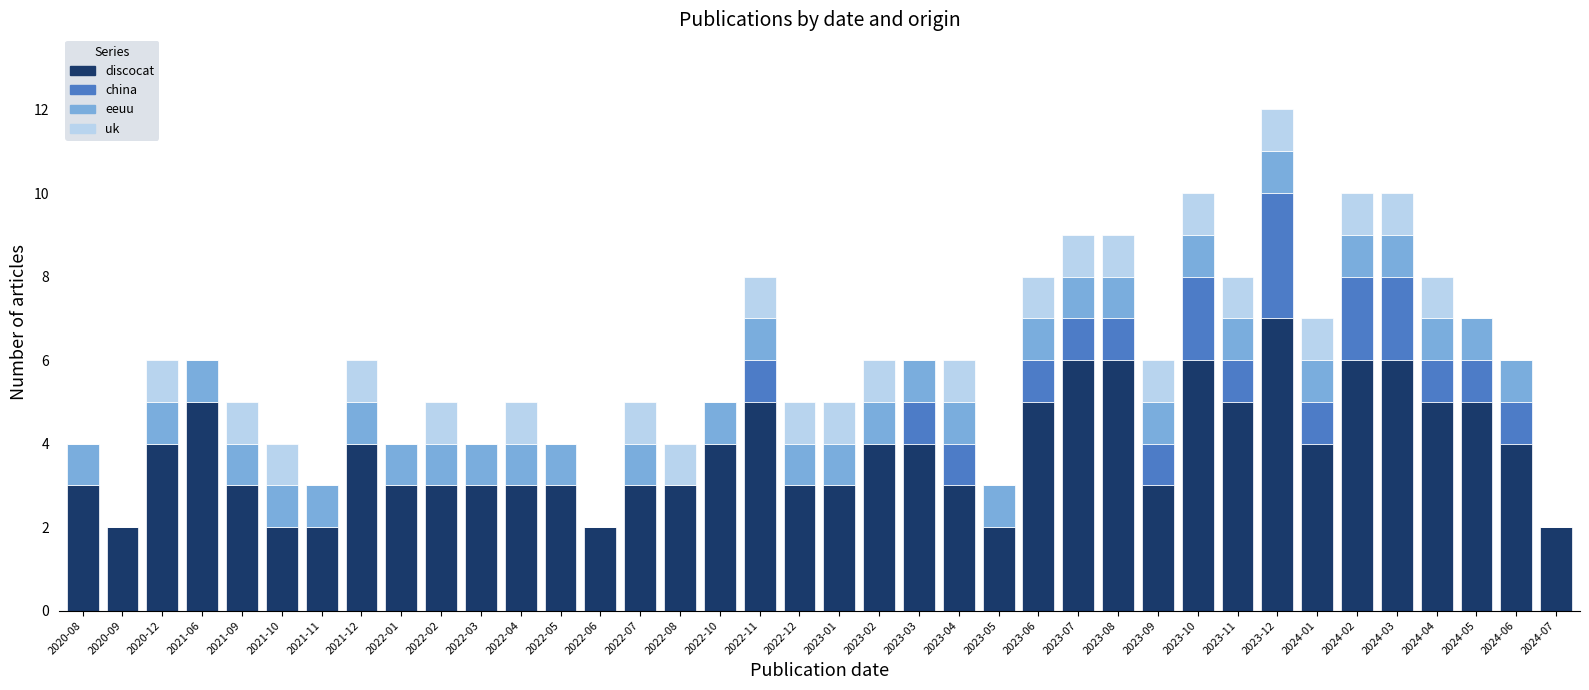

Are the bars horizontal?

No